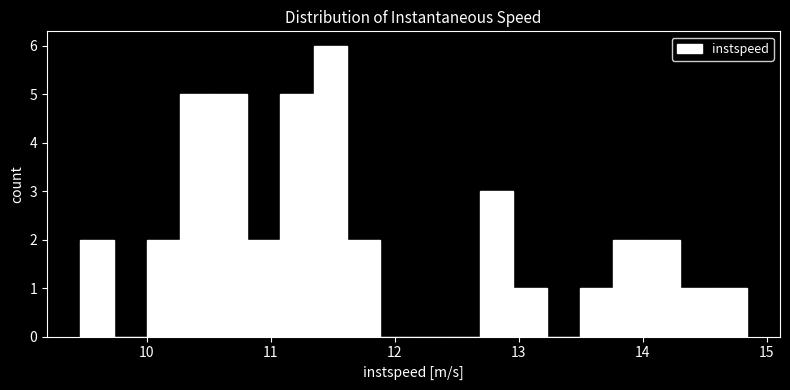

Read against the x-axis, roughly where is the centre of the tallest bar?

11.5